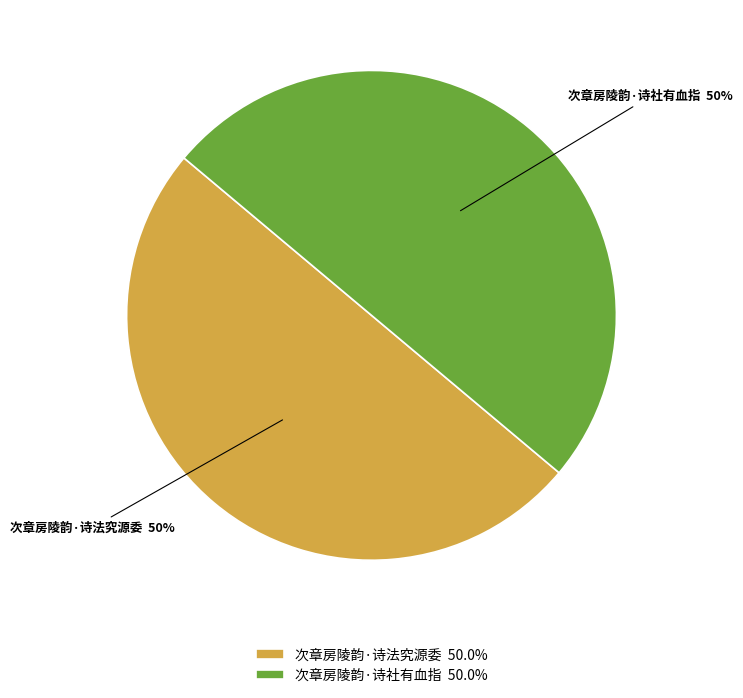

To the nearest percent, what percentage of the pie is 次章房陵韵·诗法究源委?

50%